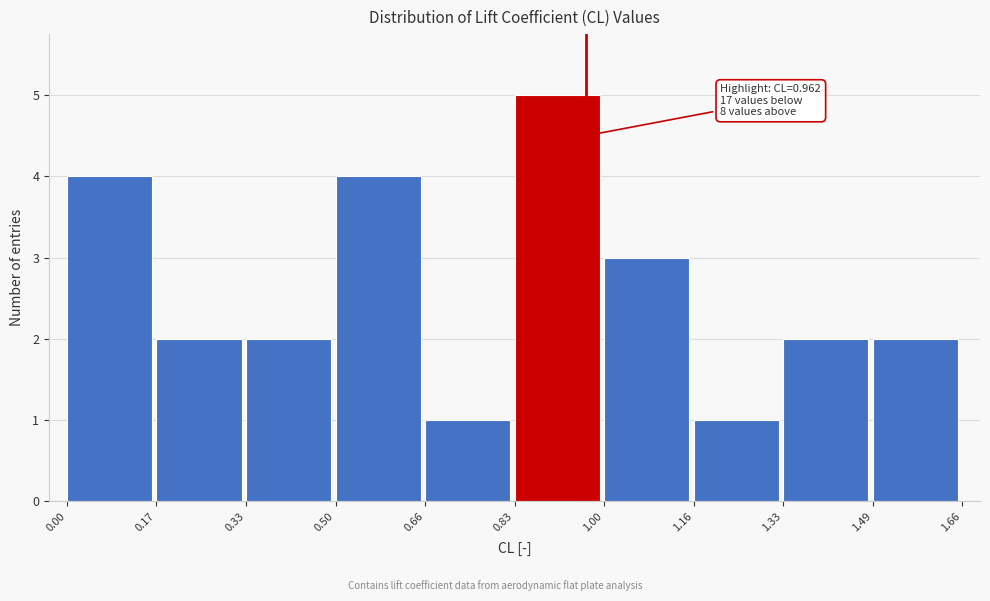

Over which range of the x-axis is the bar tallest?

0.83 to 1.00